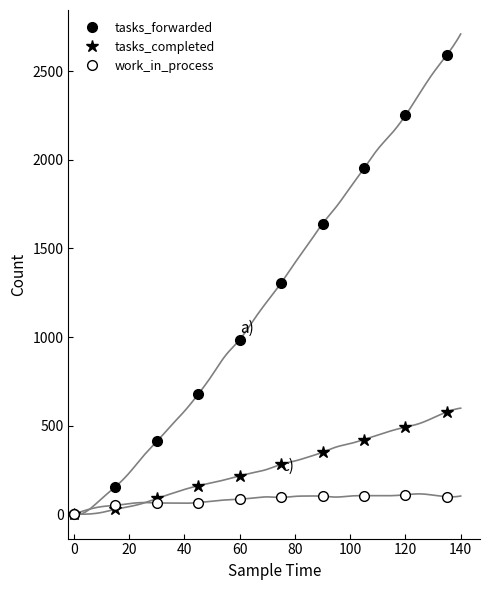

How many intersections are there between work_in_process and tasks_forwarded?

1